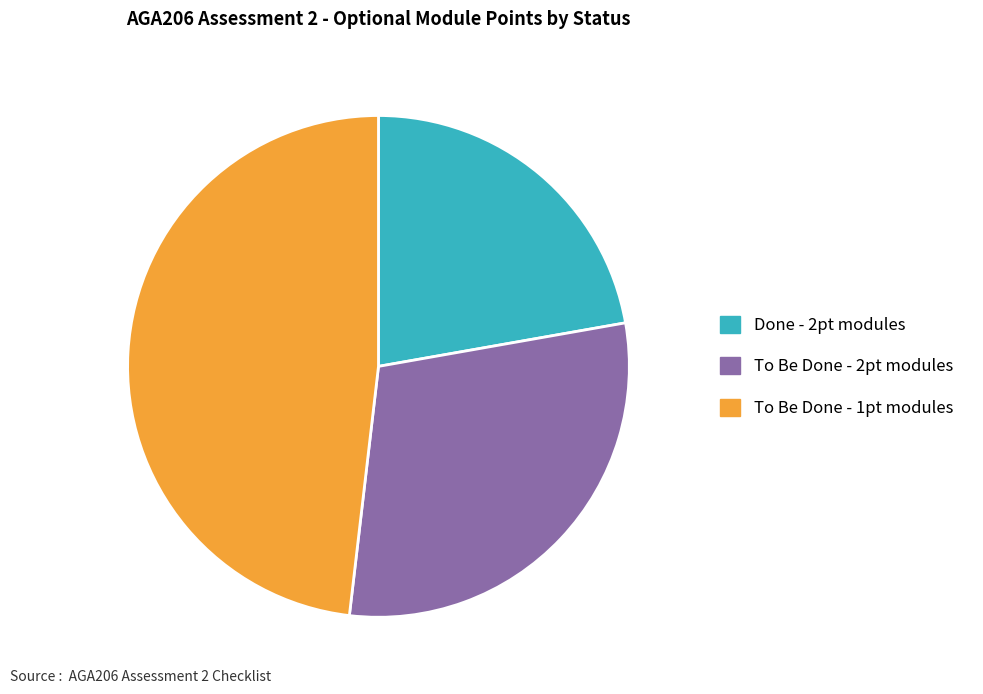

Does any single category account for the majority?

No